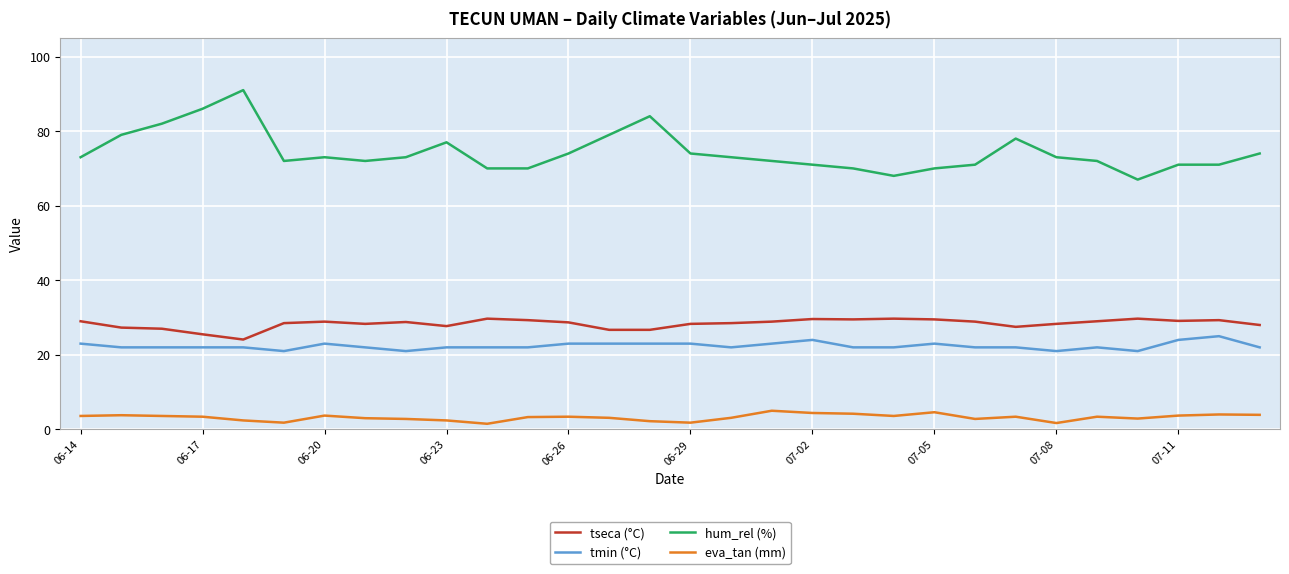

What is the maximum value shown in the chart?

91.0